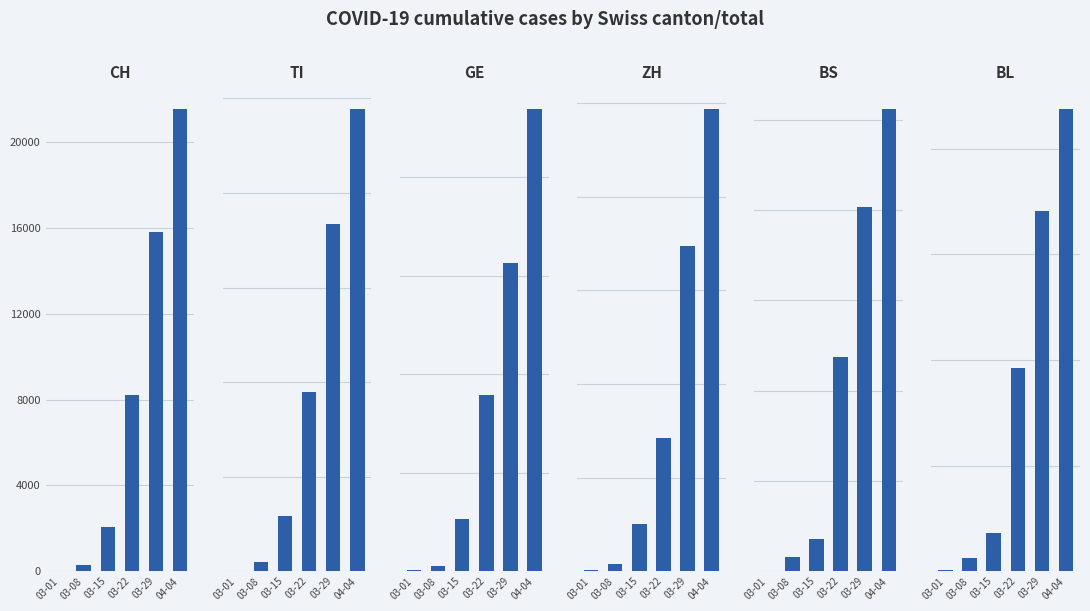

Which series has the widest spread of values?

CH